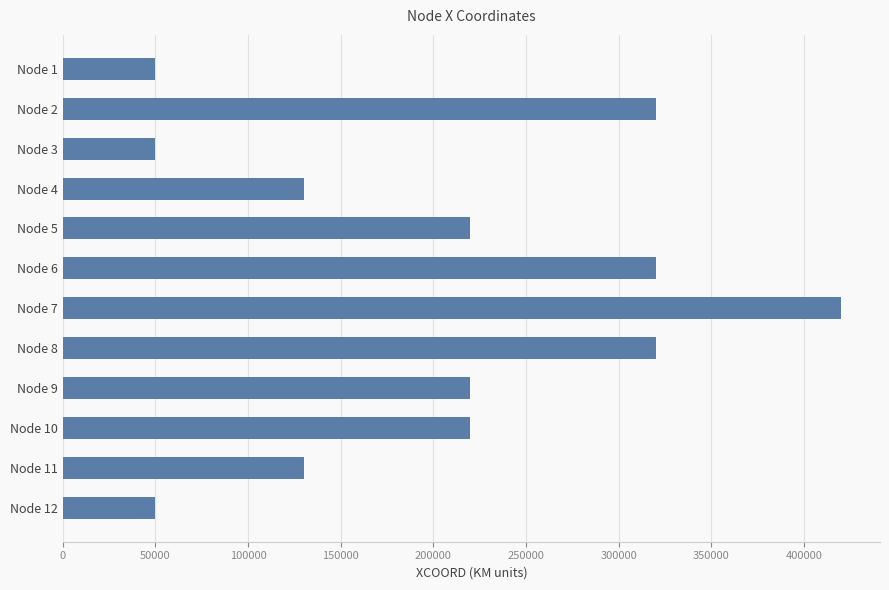

Approximately how many times larger is the value at Node 7 compared to Node 12?

8.4